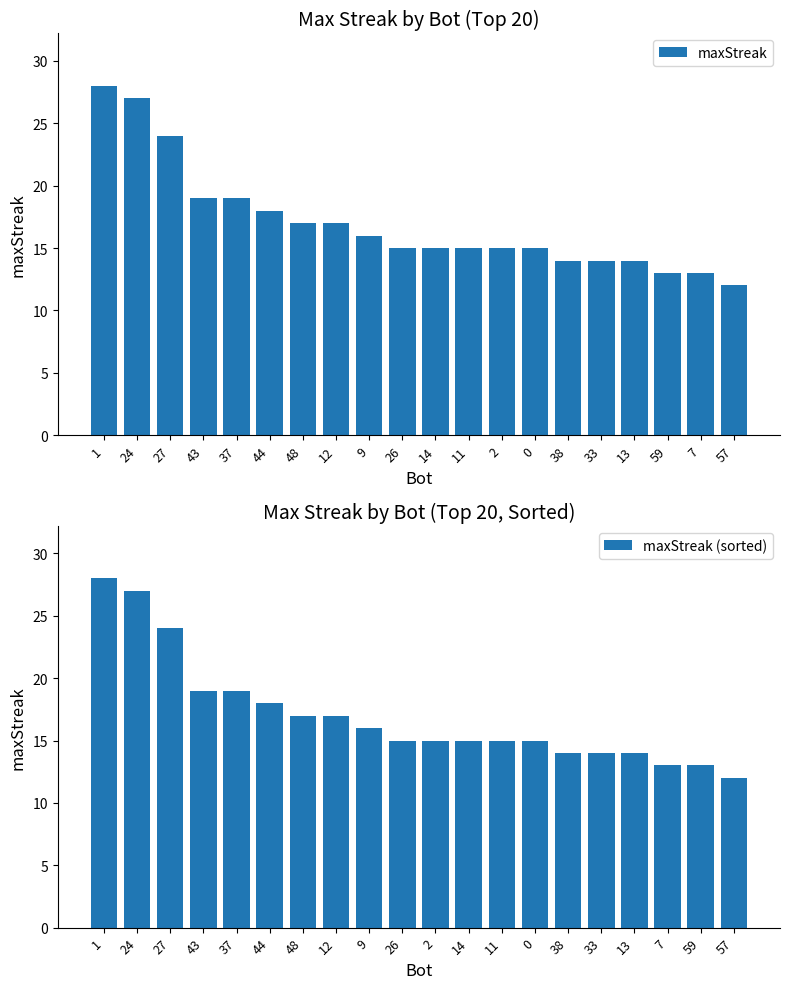

What is the difference between the maxStreak values at 38 and 9?

2